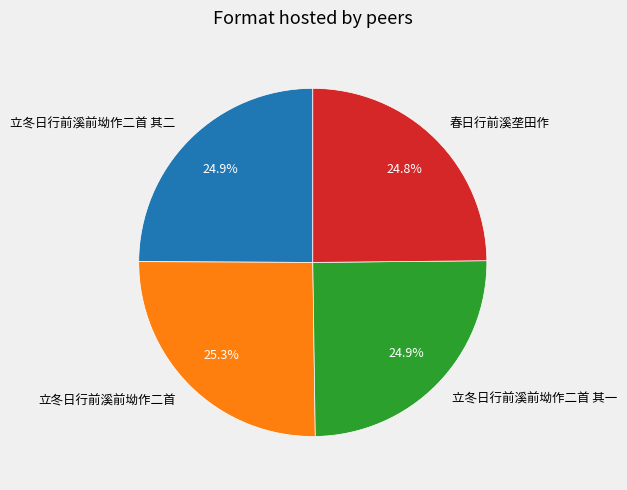

What is the ratio of the value at 立冬日行前溪前坳作二首 其一 to the value at 春日行前溪垄田作?

1.0